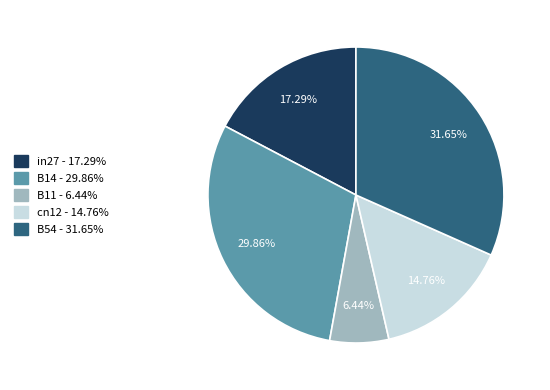

Which category has the smallest portion of the pie?

B11